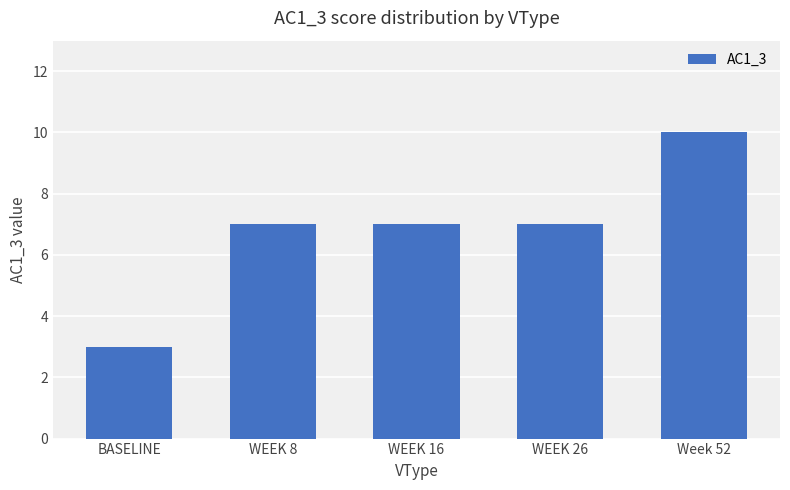

The value at WEEK 8 is 7. True or false?

True